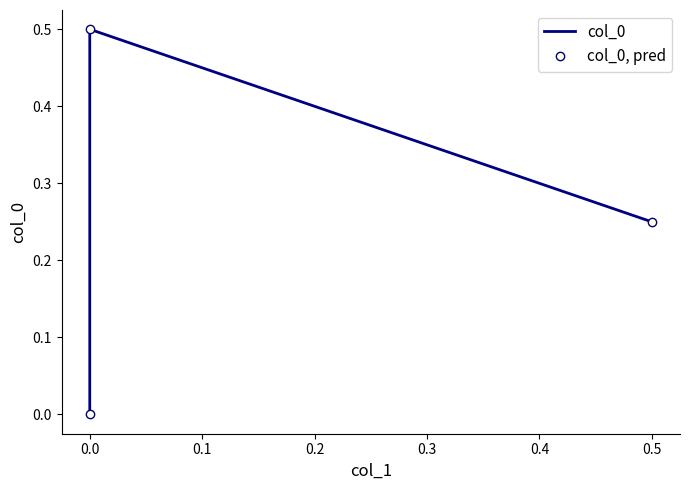

How many categories are shown in the chart?

3